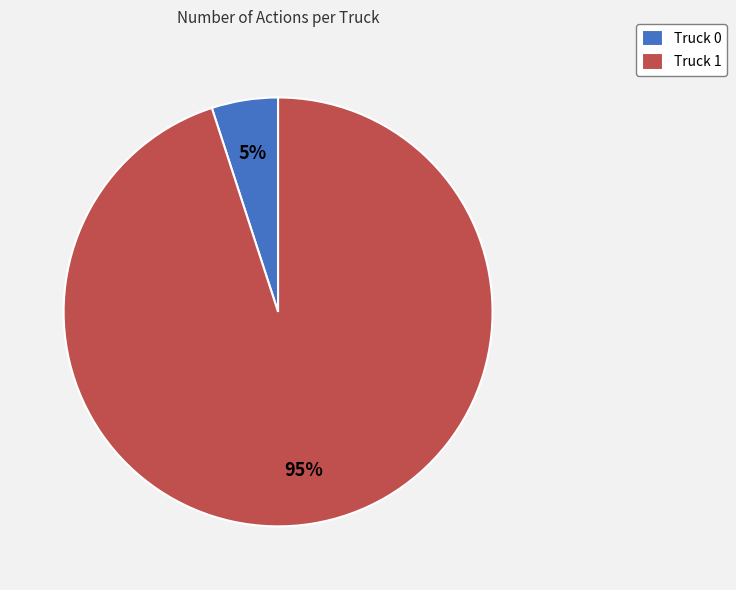

How many segments does this pie chart have?

2